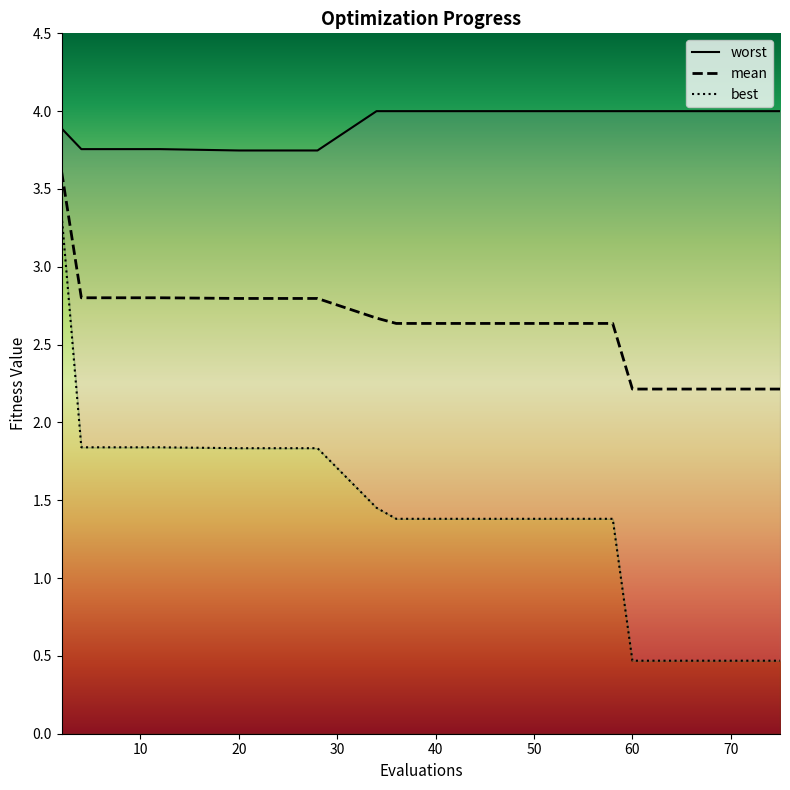

At which category is the sum across all series the highest?

2